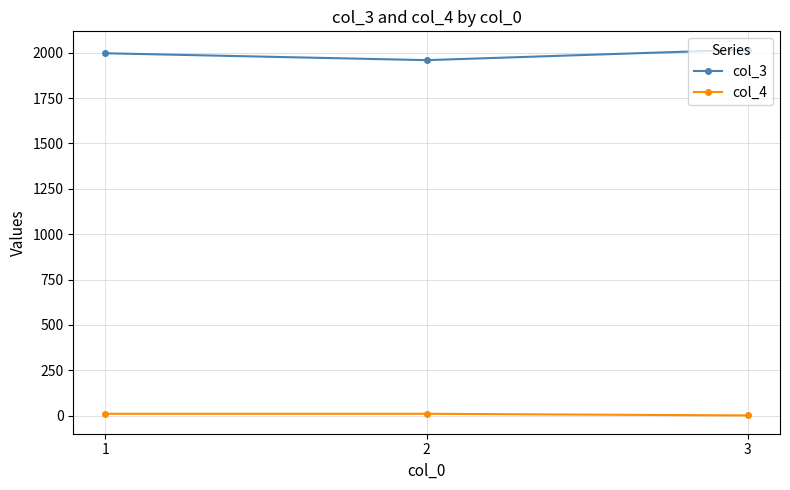

The col_4 series shows 10 at 1. True or false?

True